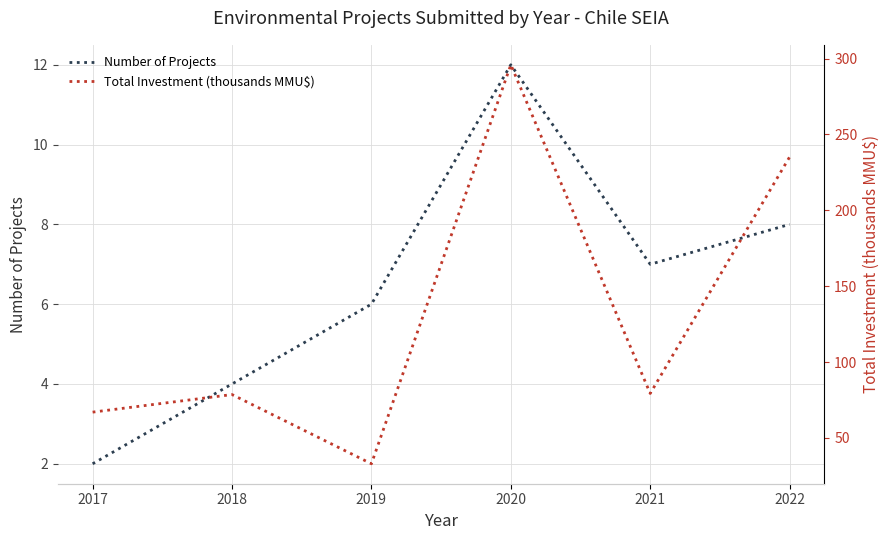

True or false: Number of Projects and Total Investment (thousands MMU$) intersect in this chart.

False